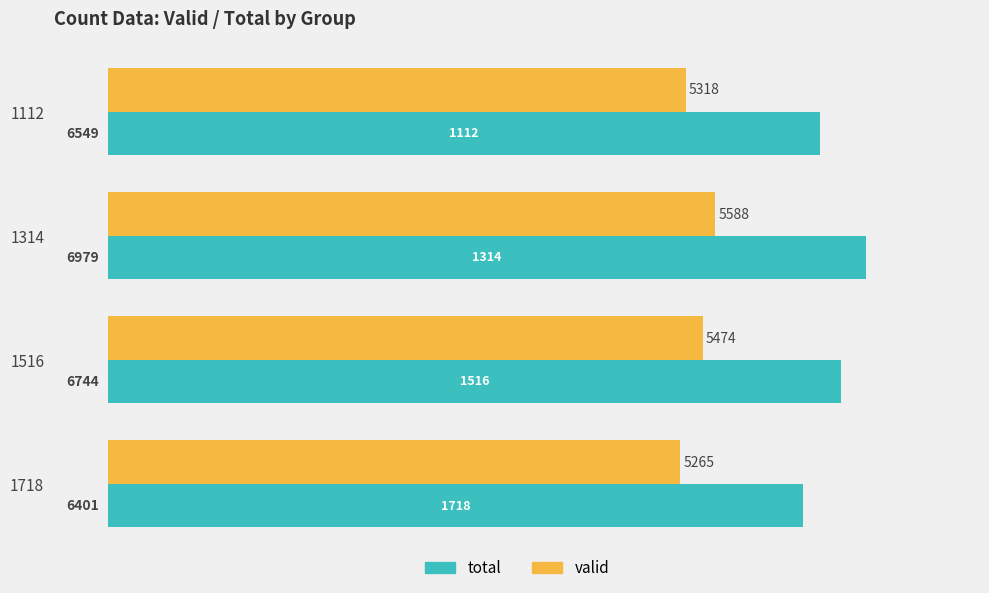

Count the number of data series in this chart.

2